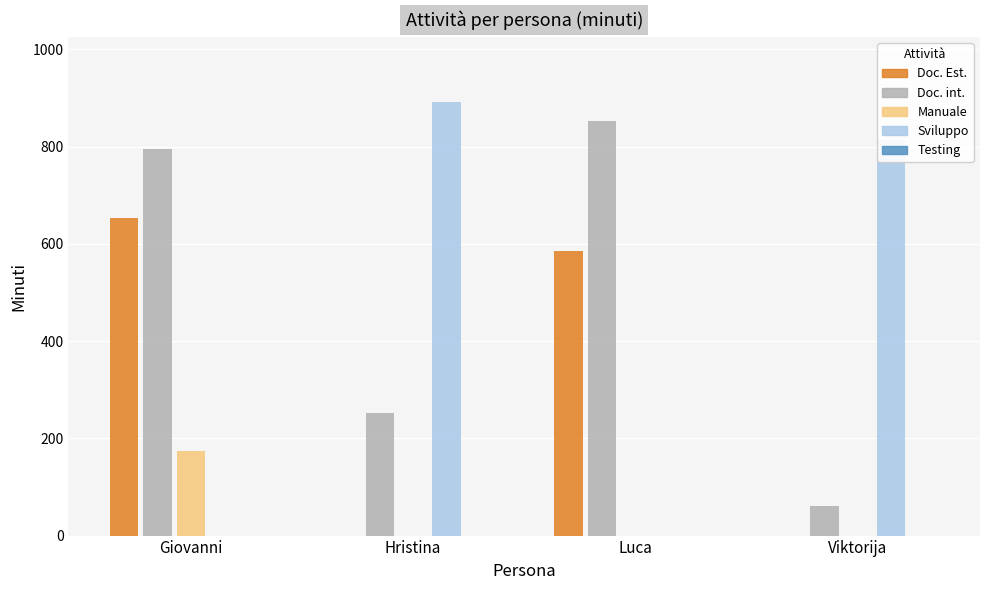

Are the bars grouped side by side (vs. stacked)?

Yes